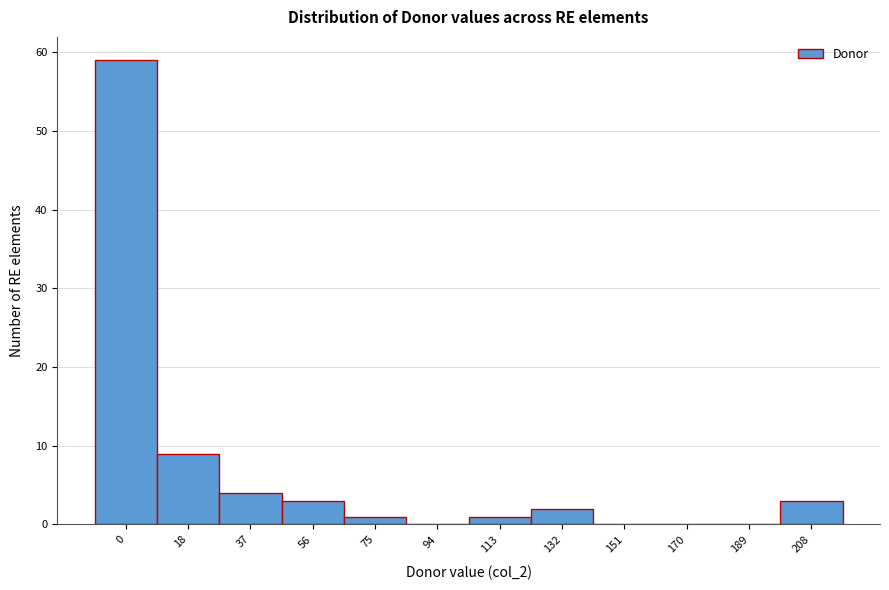

Reading left to right, transcribe all the data shown in this chart.

0=59	18=9	37=4	56=3	75=1	94=0	113=1	132=2	151=0	170=0	189=0	208=3